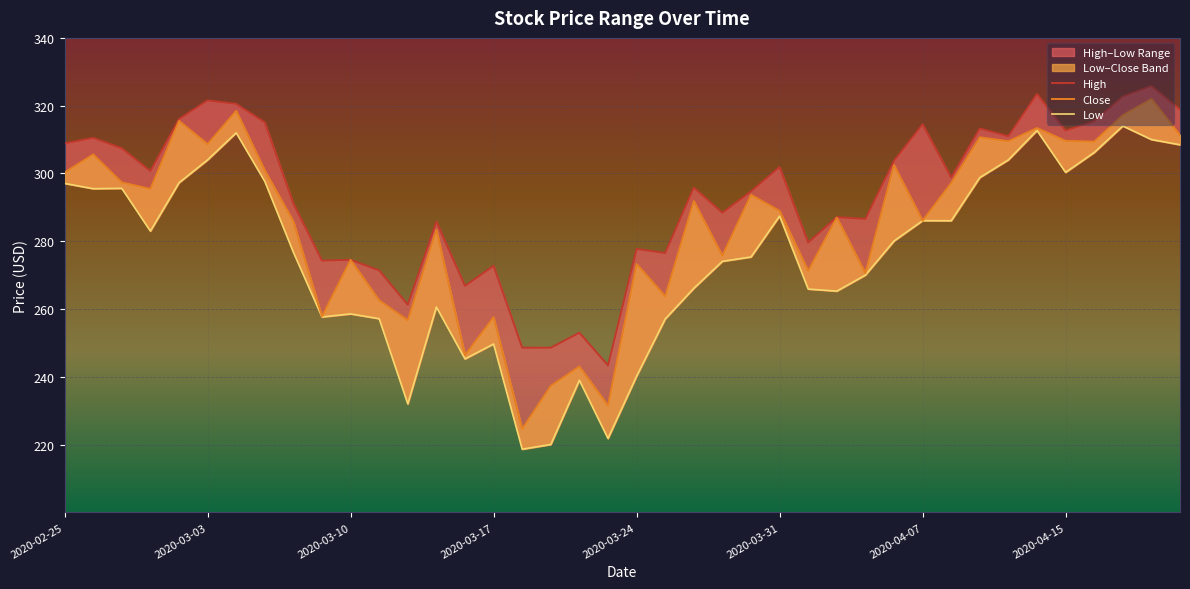

How many interior local peaks does the High series have?

14